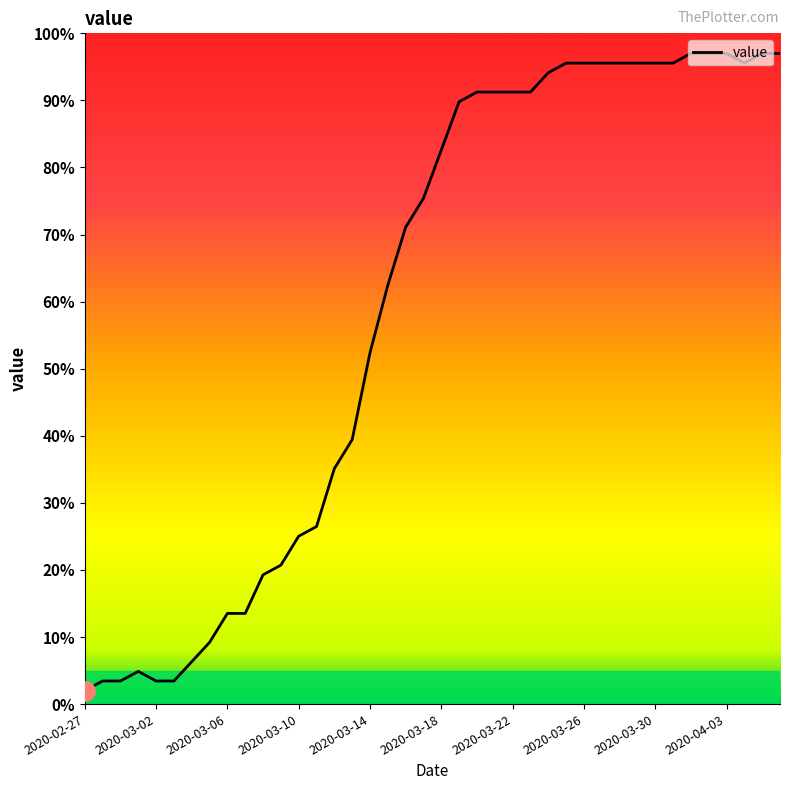

Is this an area chart (filled region under the line)?

No